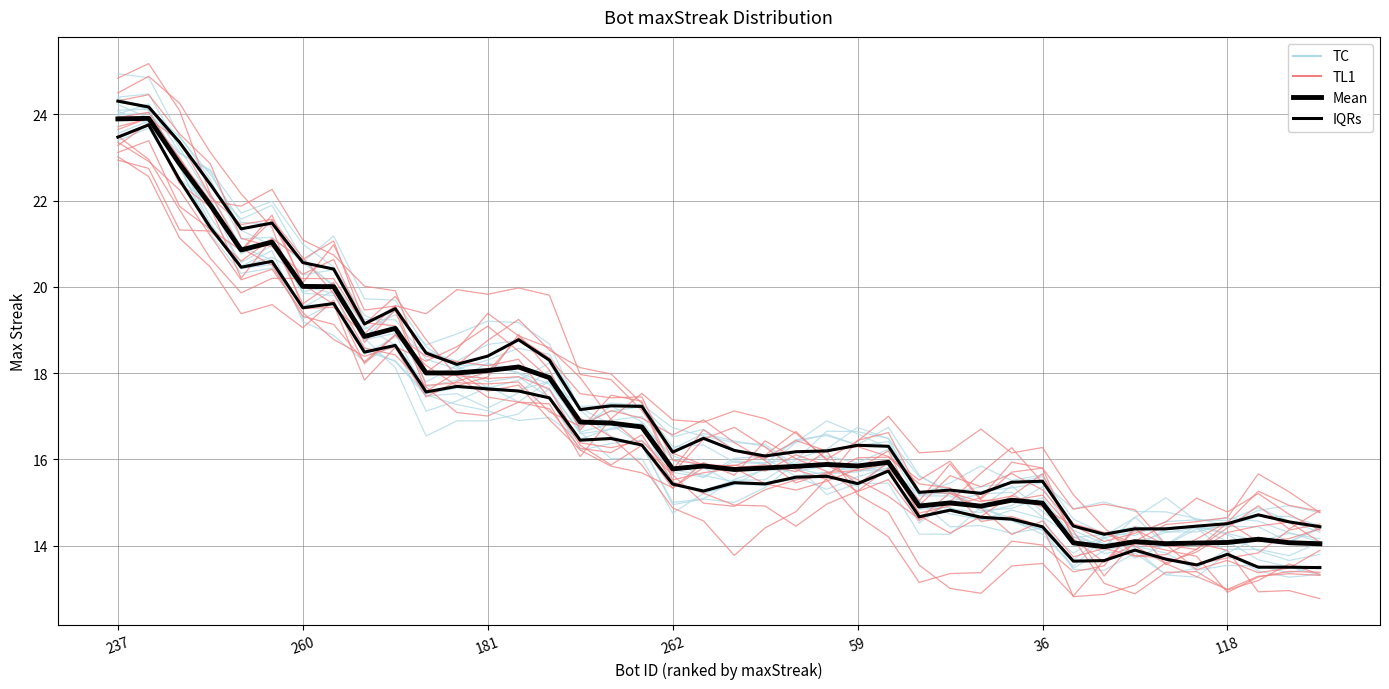

Reading right to left, list all the values displayed in this chart.

TC: 13.8	13.7	13.9	14.3	14.5	14.4	14.3	14.2	13.5	14.3	14.6	14.6	14.7	15.0	15.9	15.7	15.7	15.5	15.4	15.5	15.6	15.8	16.4	16.4	16.2	17.4	17.9	17.8	18.2	18.5	19.5	18.8	19.9	19.5	20.5	20.4	22.1	23.2	24.5	24.4
TL1: 14.5	14.4	13.8	13.7	13.6	13.7	13.8	14.4	15.2	16.3	16.2	16.7	16.2	16.2	17.0	16.4	16.0	16.6	16.9	17.1	16.9	16.9	17.5	16.9	16.1	17.3	17.3	17.4	17.9	18.8	19.8	19.1	20.6	20.3	20.9	21.1	22.9	23.6	24.5	24.3
IQRs: 13.5	13.5	13.5	13.8	13.6	13.7	13.9	13.7	13.6	14.4	14.6	14.7	14.8	14.7	15.7	15.4	15.6	15.6	15.4	15.5	15.3	15.4	16.3	16.5	16.4	17.4	17.6	17.6	17.7	17.6	18.6	18.5	19.6	19.5	20.6	20.5	21.4	22.5	23.8	23.5
Mean: 14.0	14.1	14.2	14.1	14.1	14.0	14.1	14.0	14.1	15.0	15.1	14.9	15.0	14.9	15.9	15.8	15.9	15.8	15.8	15.8	15.8	15.8	16.8	16.8	16.9	17.9	18.1	18.1	18.0	18.0	19.0	18.9	20.0	20.0	21.0	20.9	21.9	22.9	23.9	23.9